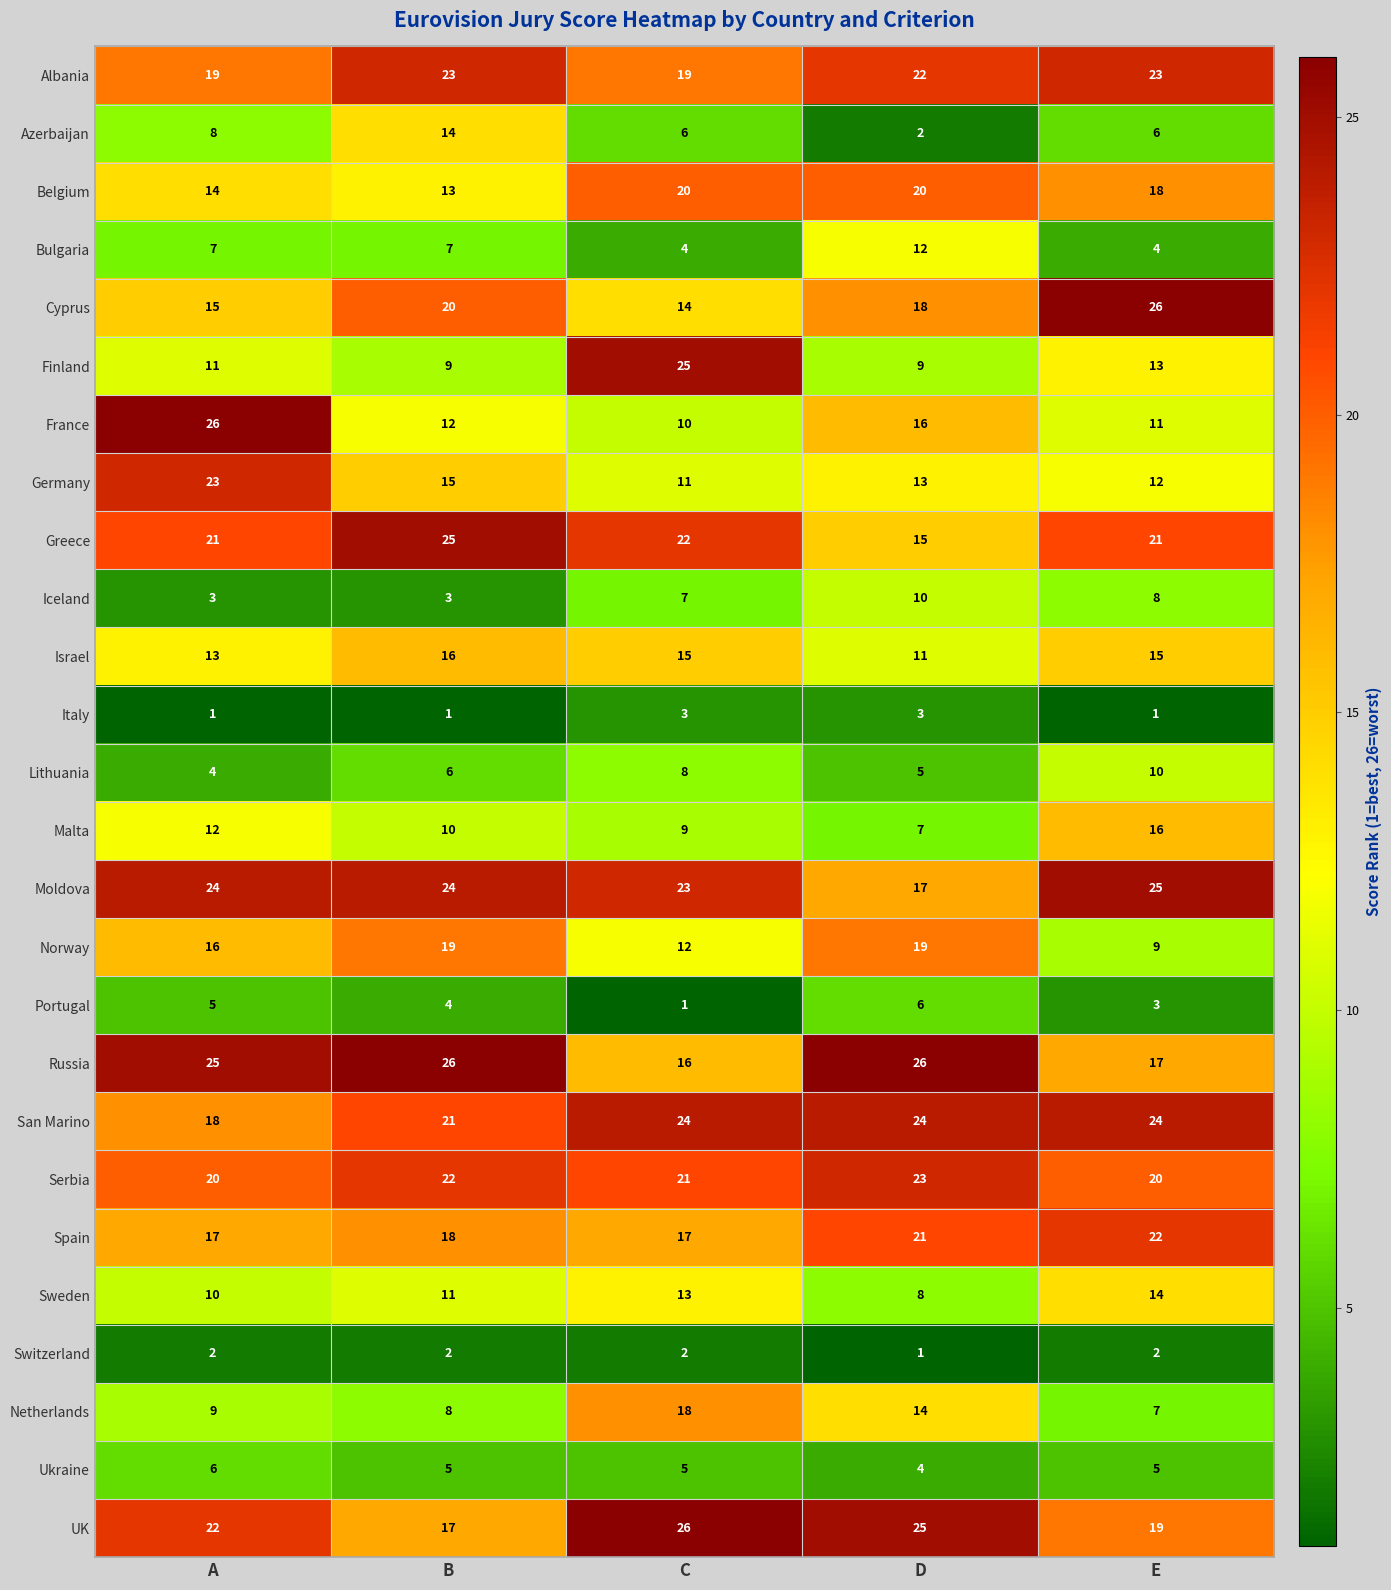

At how many categories does at least one series exceed 24?

5